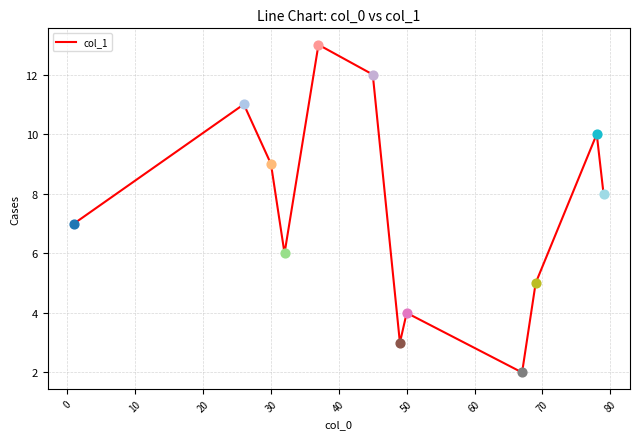

What is the minimum value shown in the chart?

2.0